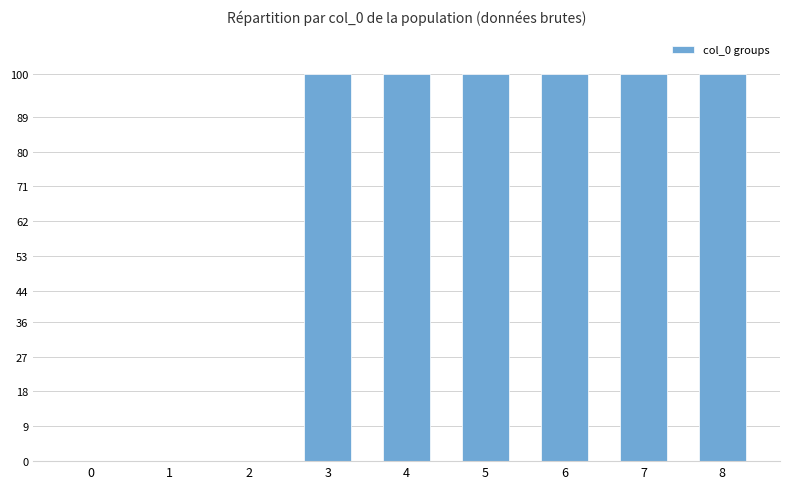

What is the greatest value displayed?

100